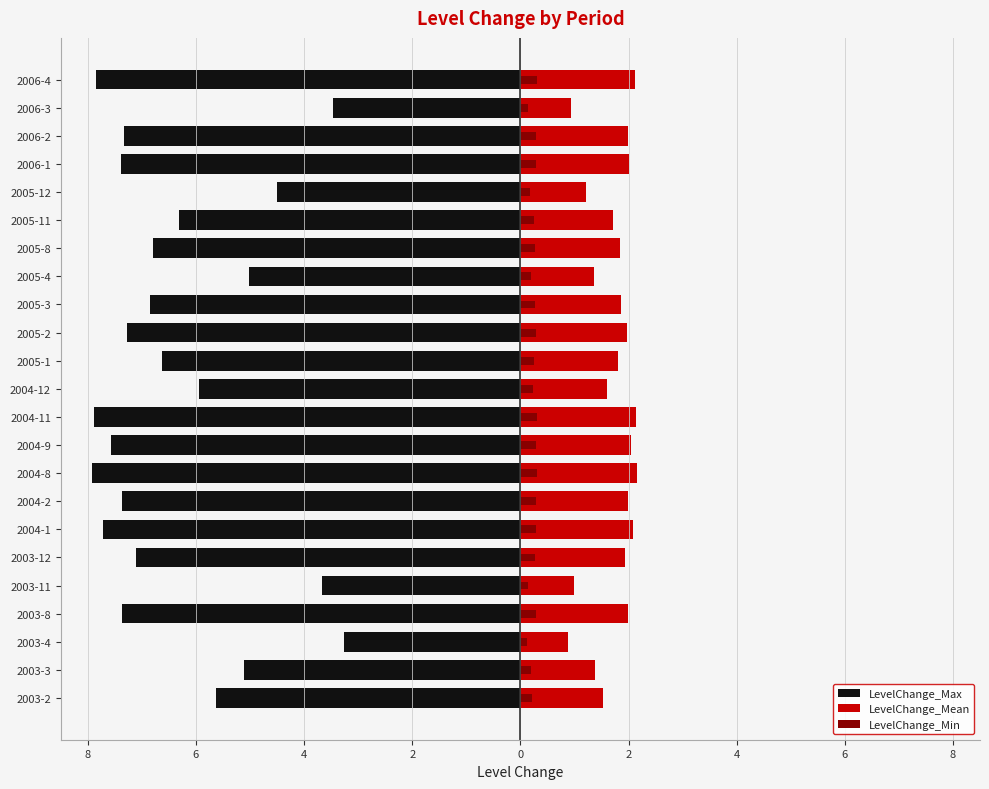

True or false: LevelChange_Min has a value of 0.2 at 2006-2.

False